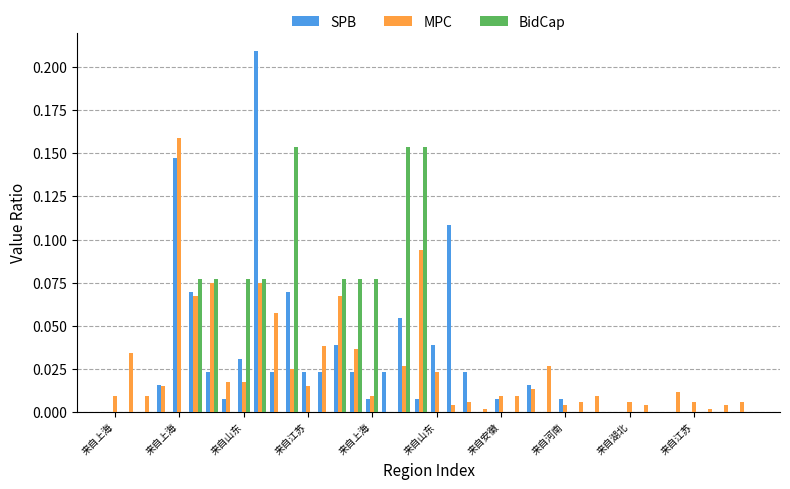

Does the chart contain stacked bars?

No